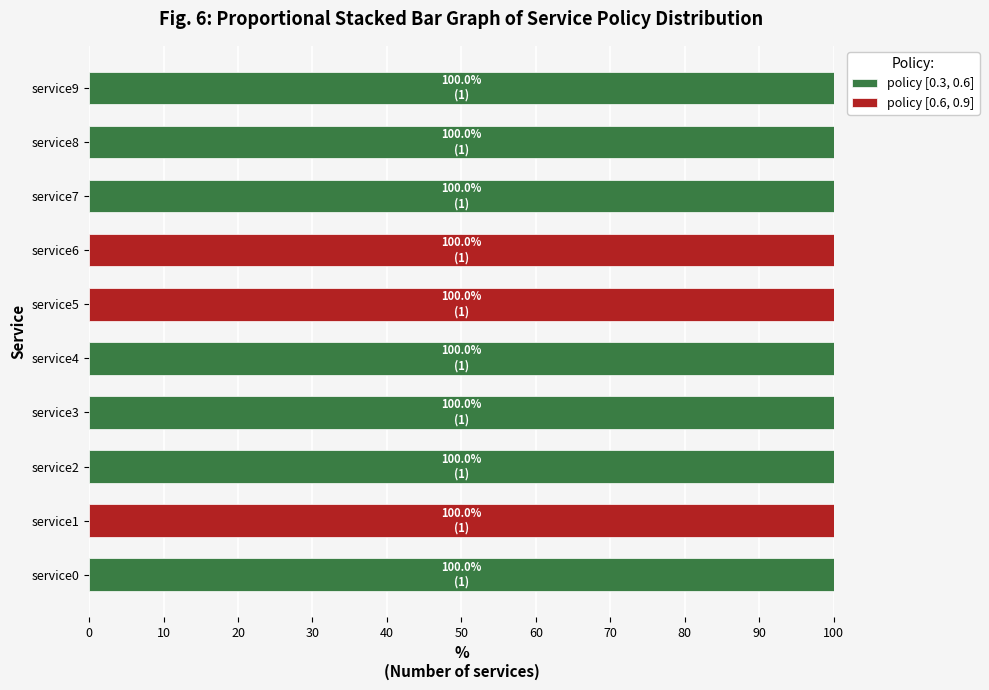

What is the total value across all series at service7?

100